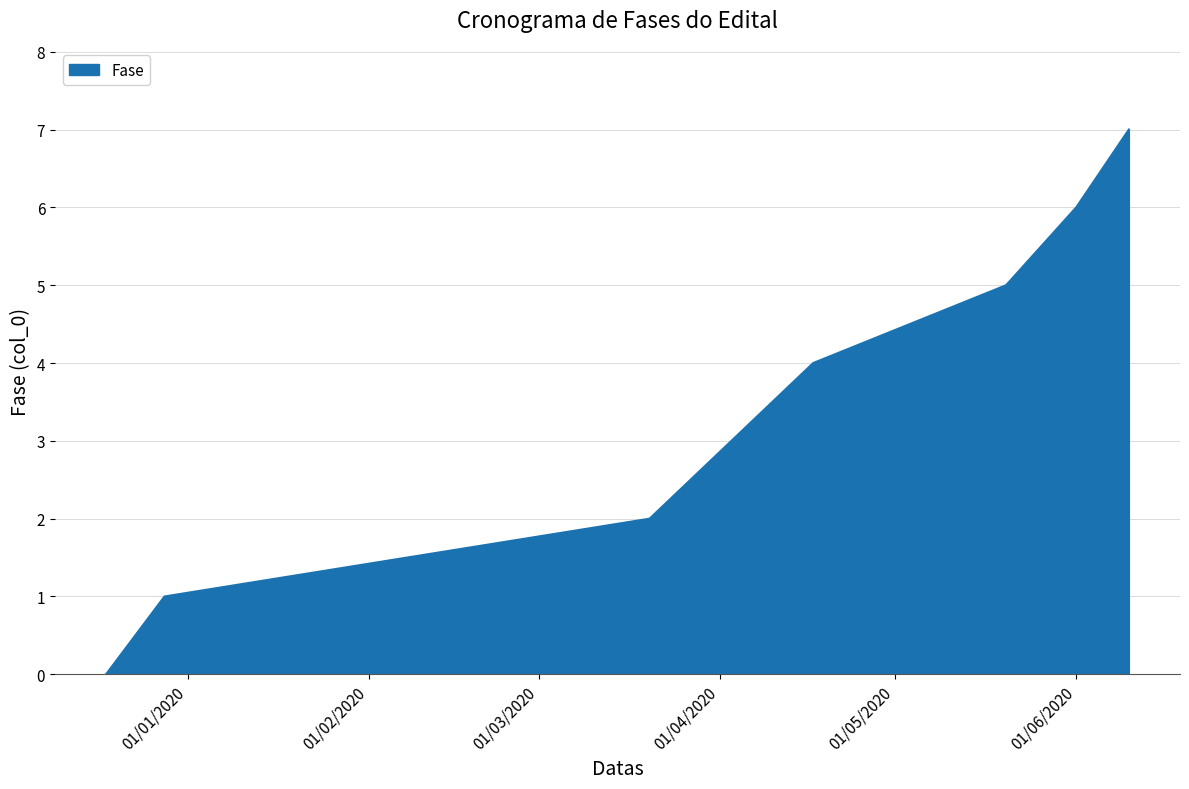

What is the sum of all values?

28